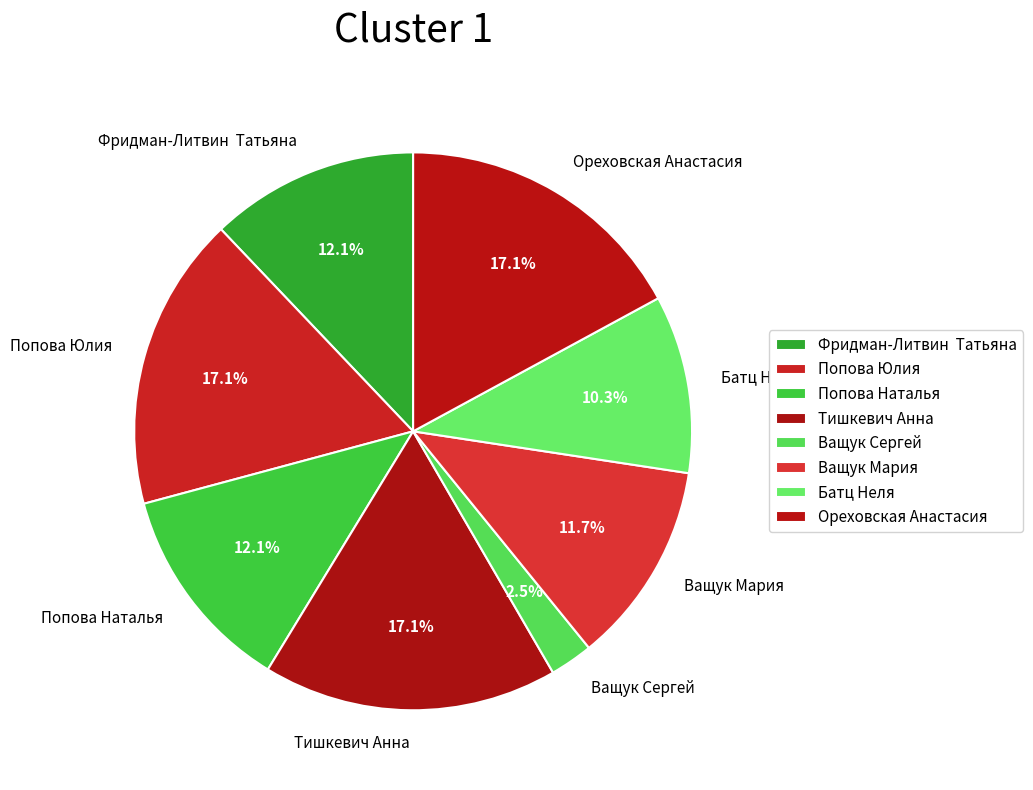

How many segments does this pie chart have?

8